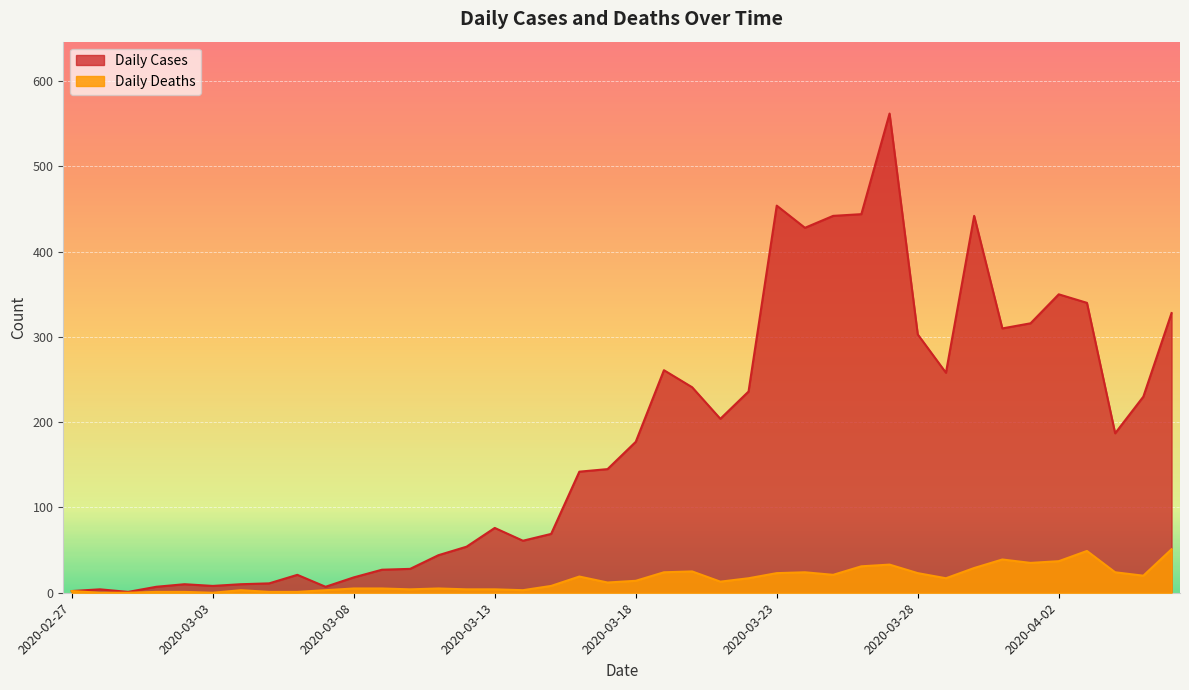

How many data points in Daily Deaths are above 14?

19